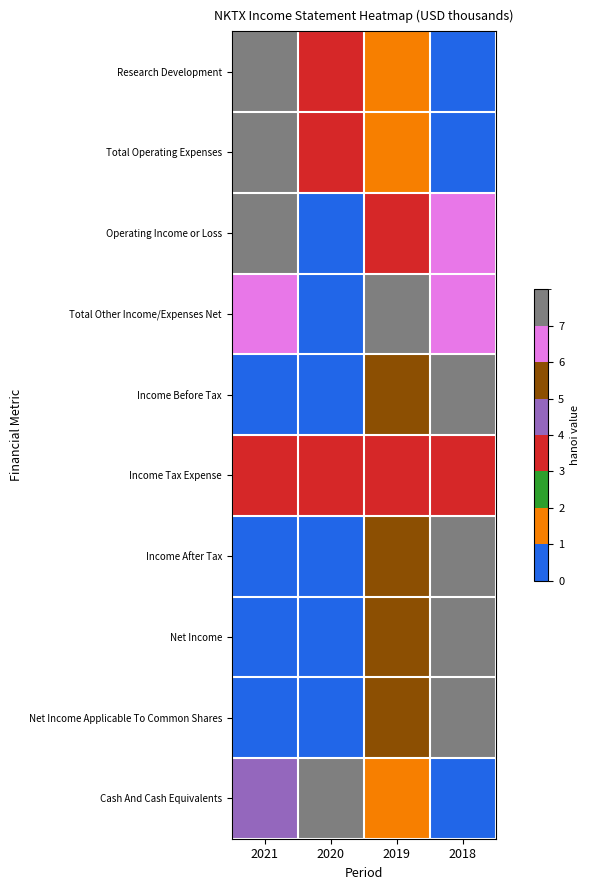

Which series has the largest range (max minus min)?

Research Development